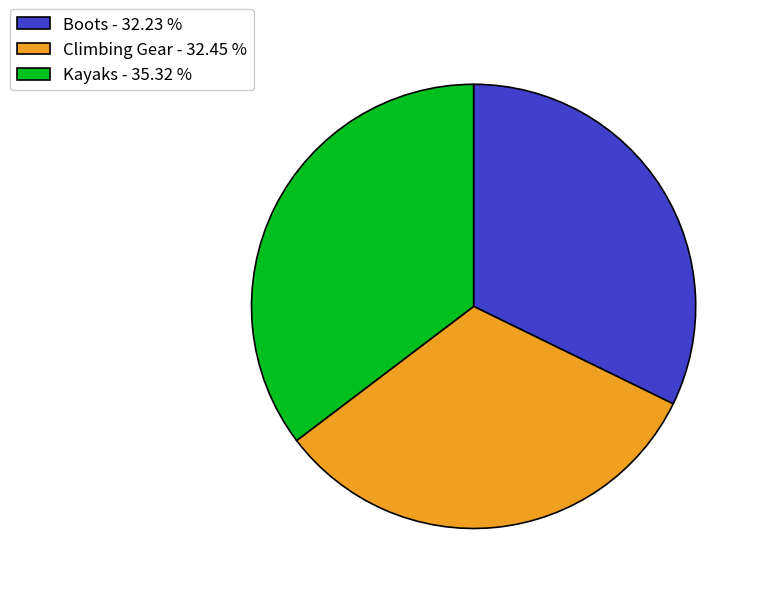

How many slices are in this pie chart?

3